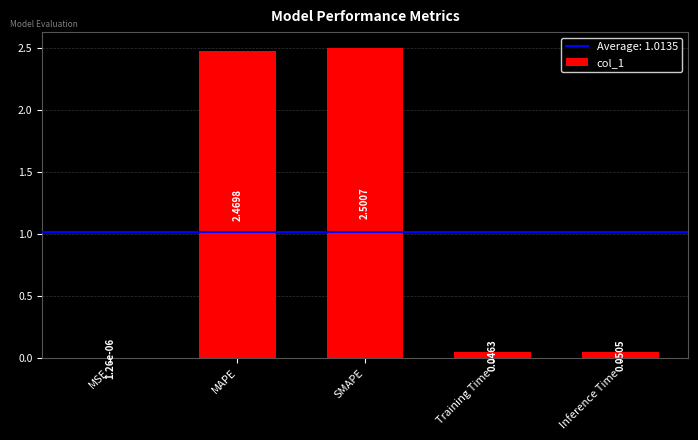

What is the sum of all values?

5.1